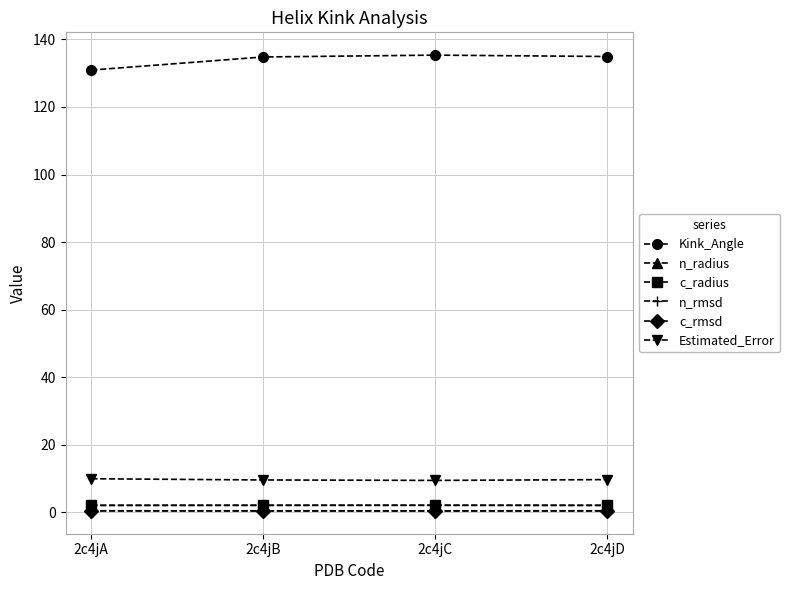

Which series has the largest total across all categories?

Kink_Angle